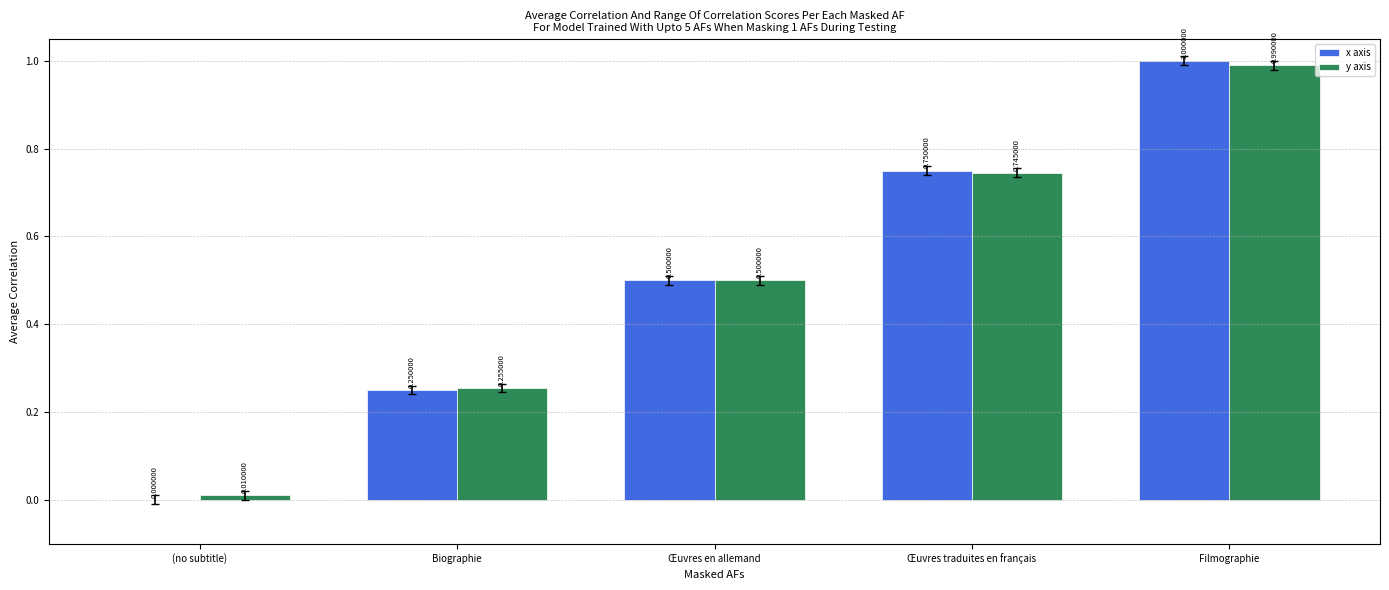

At which label is y axis closest to 0?

(no subtitle)